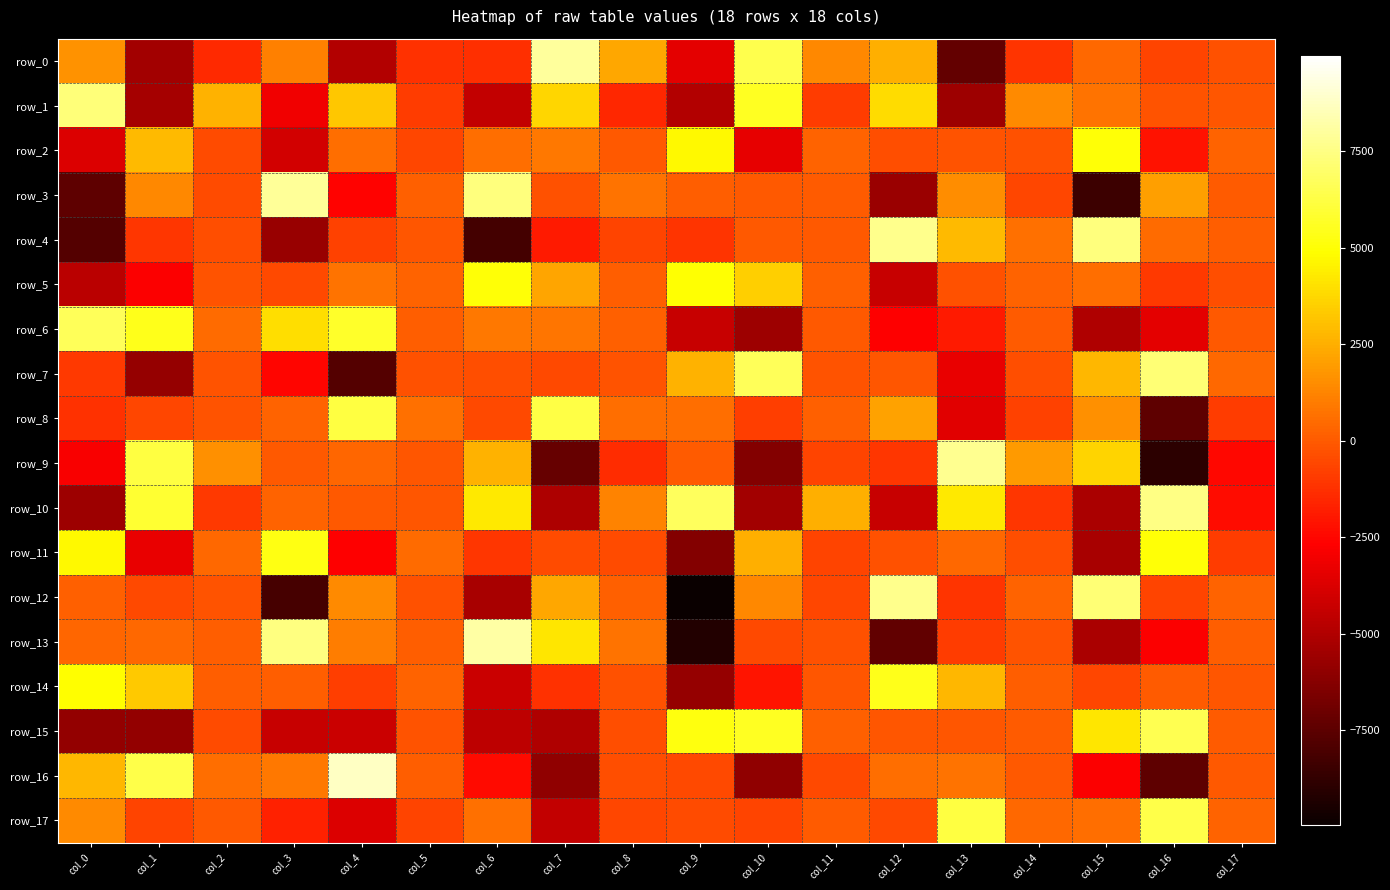

The row_4 series shows -1912.9 at col_7. True or false?

True